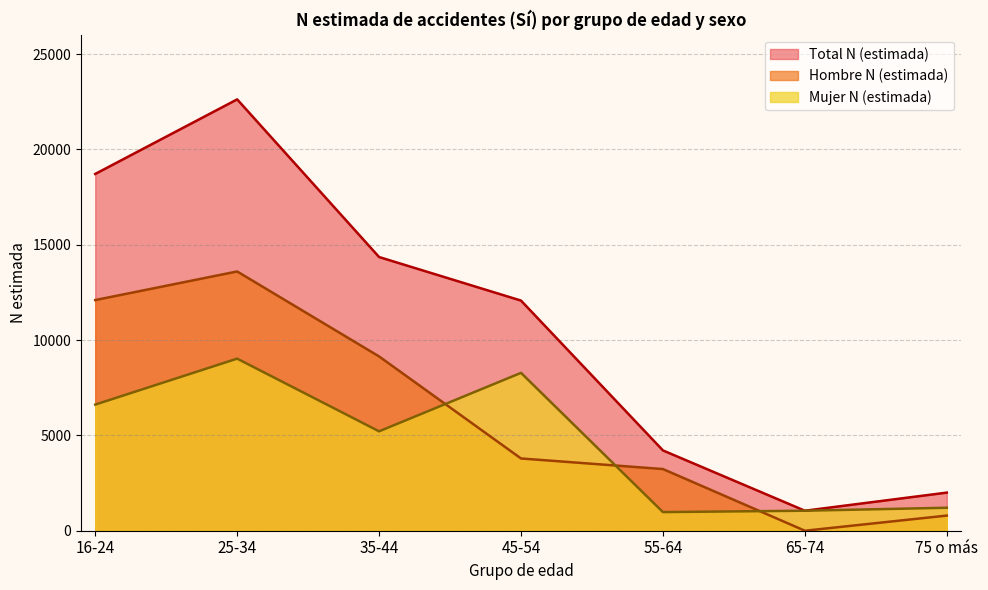

What is the approximate value of Mujer N (estimada) at 16-24, to the nearest 50?

6600